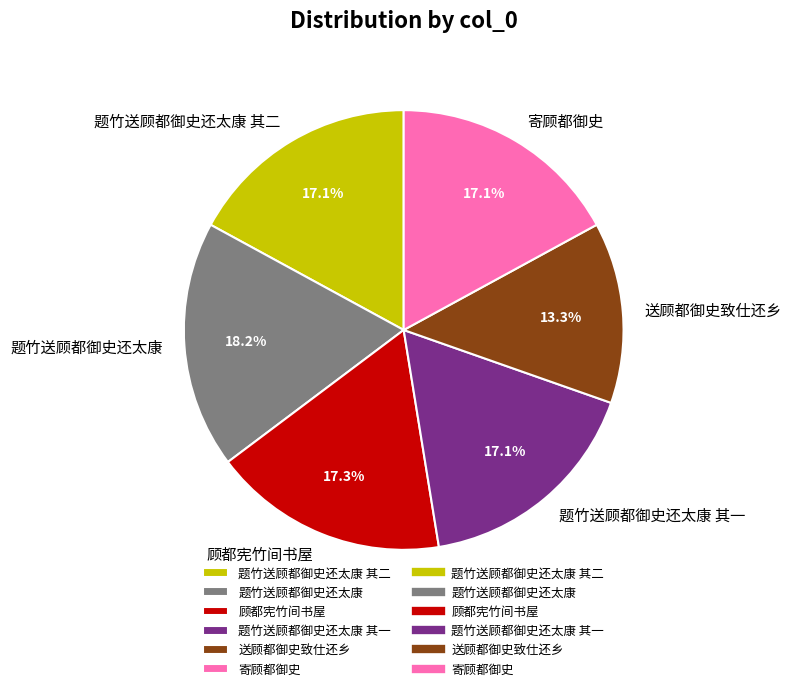

Is there any slice that represents more than half of the pie?

No